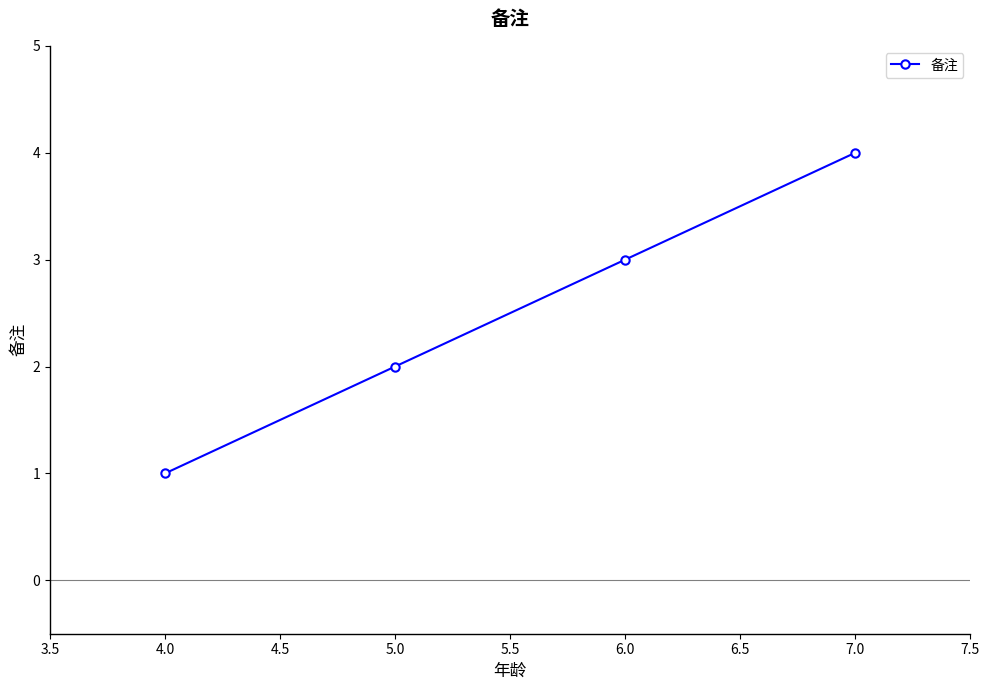

Read the value at 6.0.

3